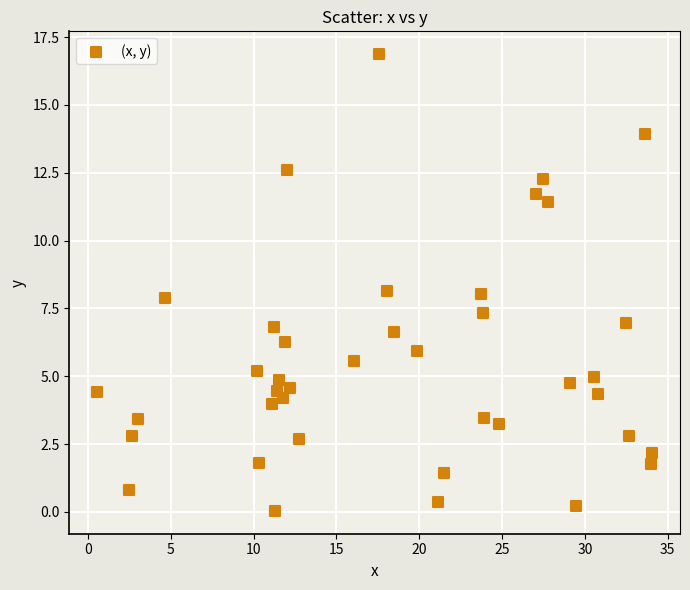

What is the range of Y values (max minus min)?

16.8